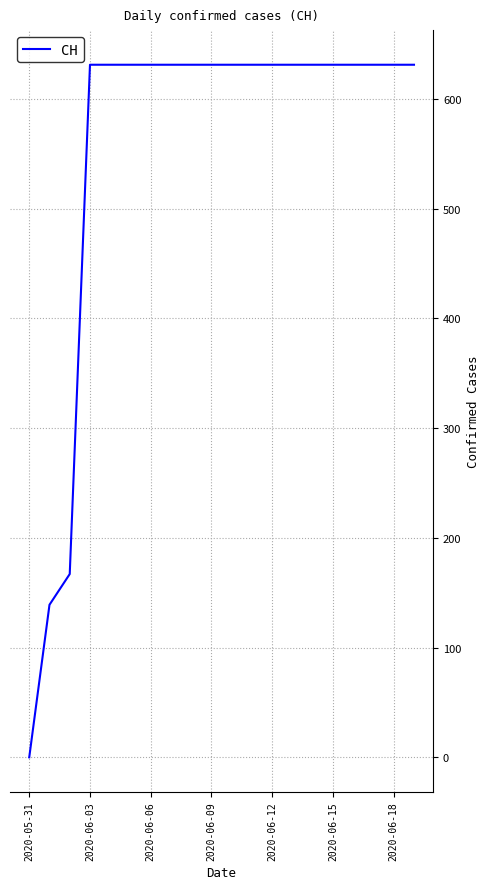

What is the maximum value shown in the chart?

631